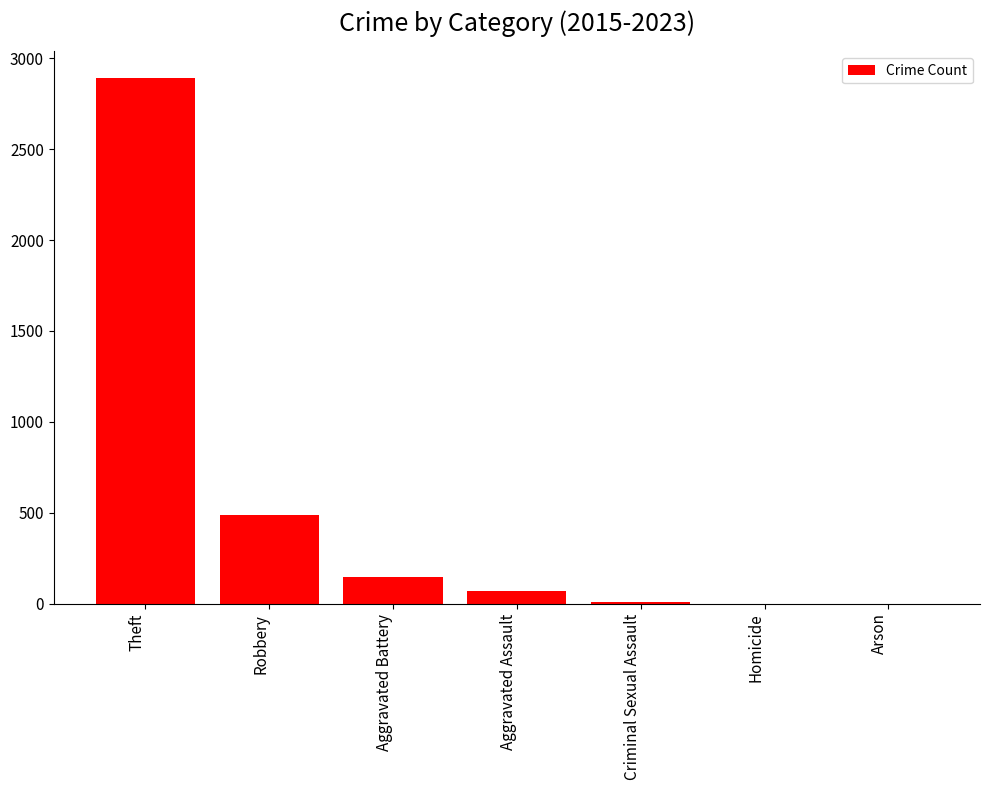

What is the sum of all values?

3615